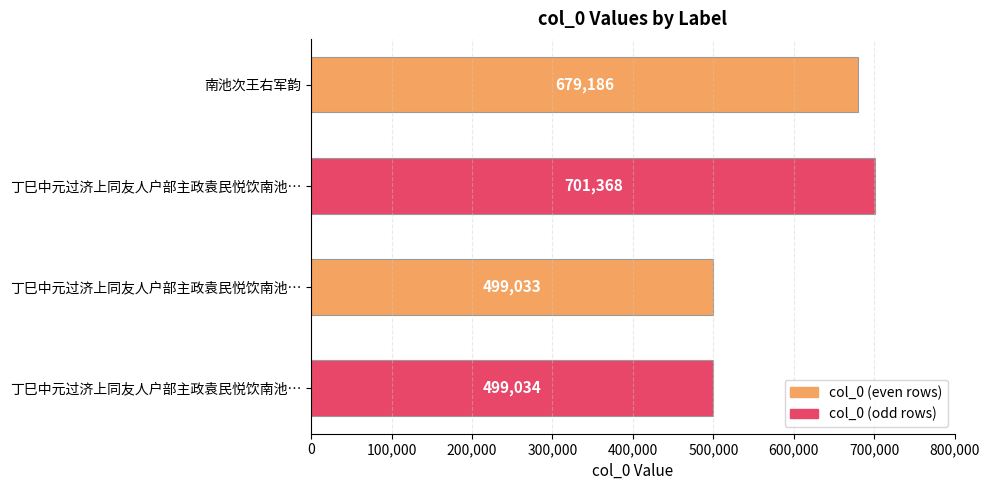

How many bars are there in total?

4